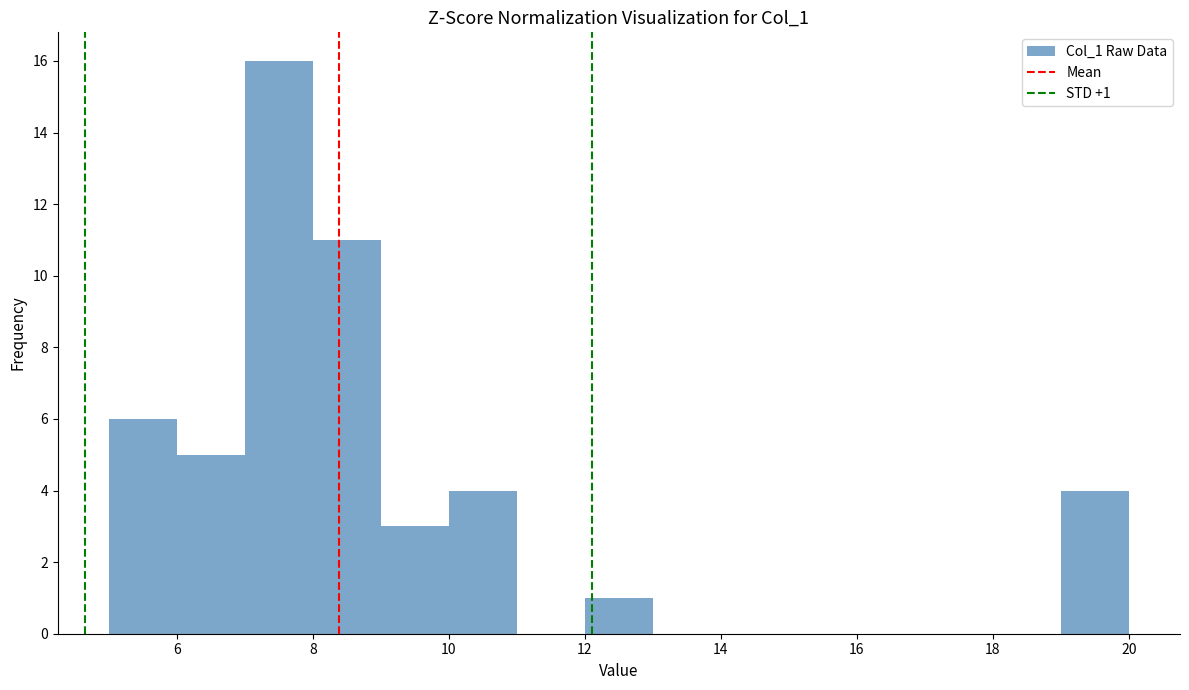

Which range on the x-axis has the tallest bar?

7 to 8